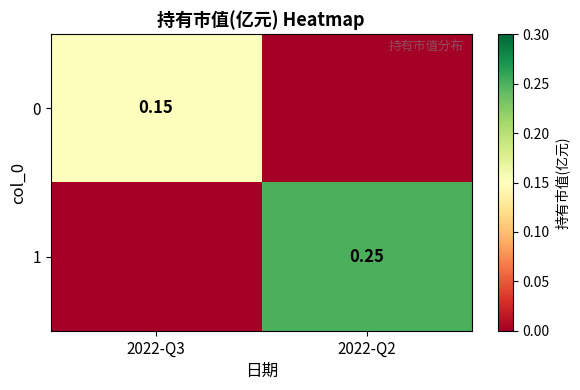

What is the maximum value for 1?

0.2